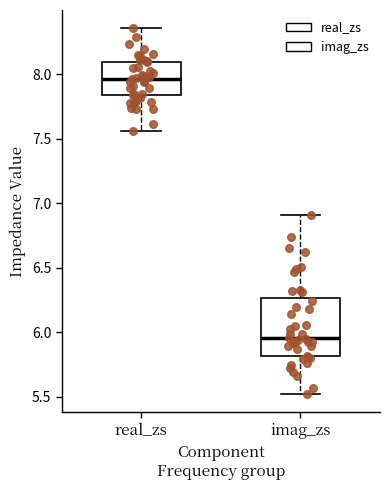

Reading left to right, transcribe this box plot: for each box, give where its median line is, the range the box spans, and where its two whiskers end, as read against the y-axis. The values are not printed on the chart, so give them approximately, as read against the axis.

real_zs: median 7.95, box 7.85 to 8.10, whiskers 7.55 to 8.35
imag_zs: median 5.95, box 5.80 to 6.25, whiskers 5.50 to 6.90